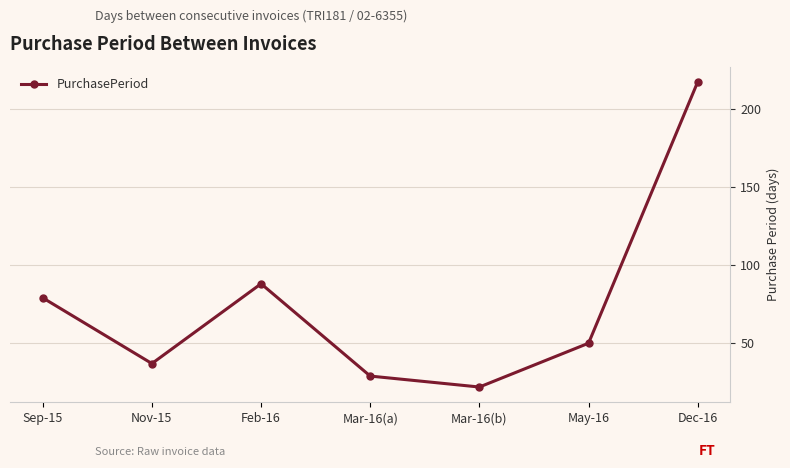

What is the label of the 7th point from the right?

Sep-15